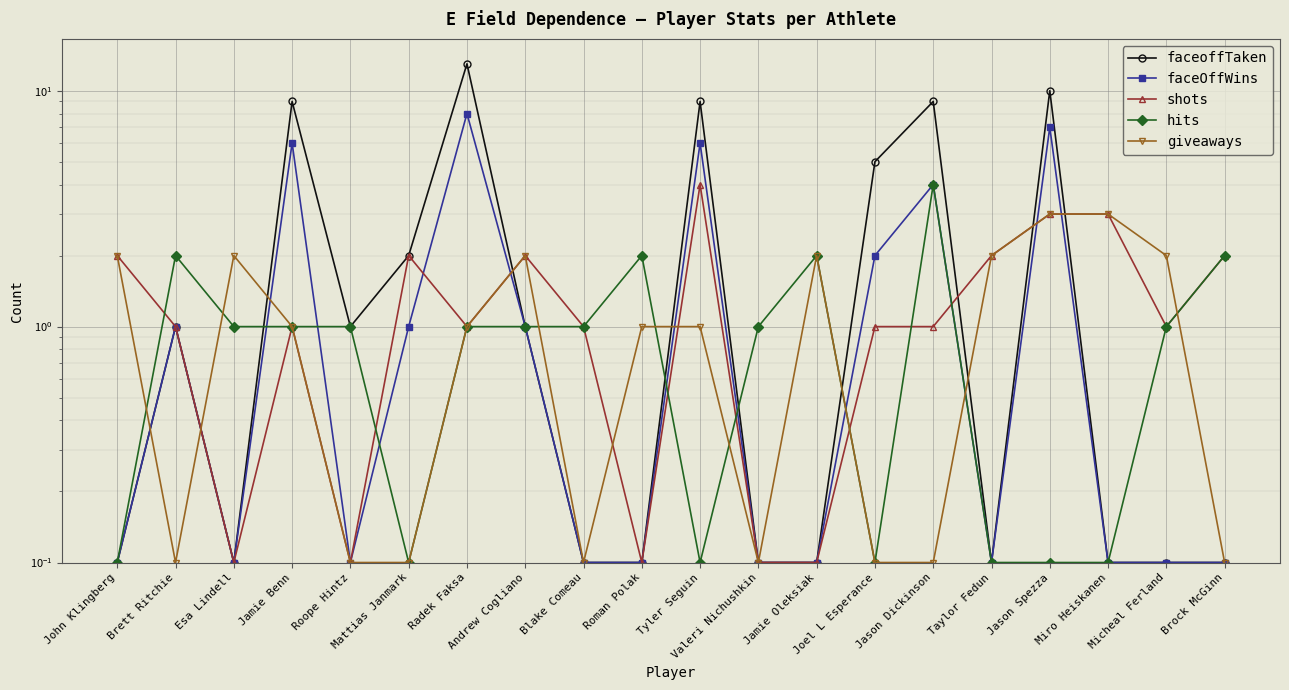

What is the difference between the maximum and second lowest values in the shots series?

3.9